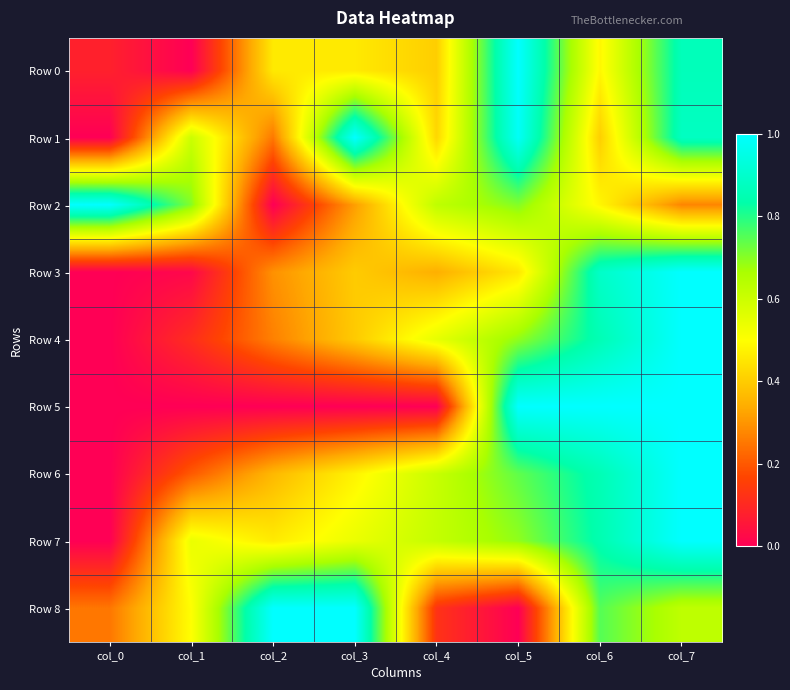

At how many categories does at least one series exceed 0?

8